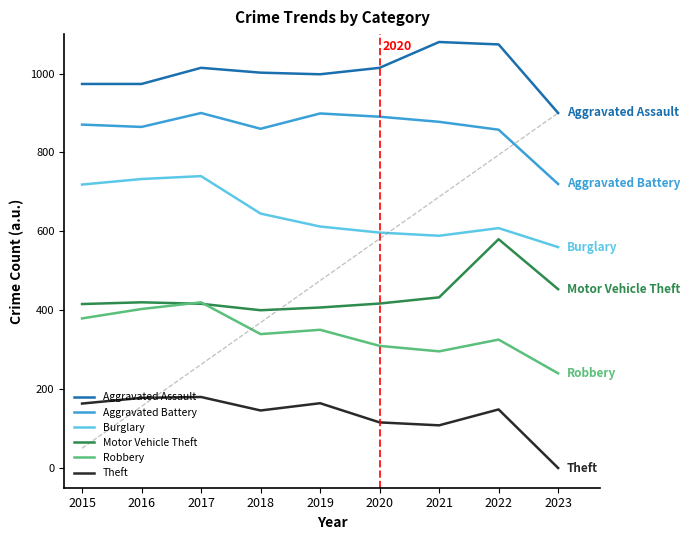

Which series changed the most between 2016 and 2023?

Theft